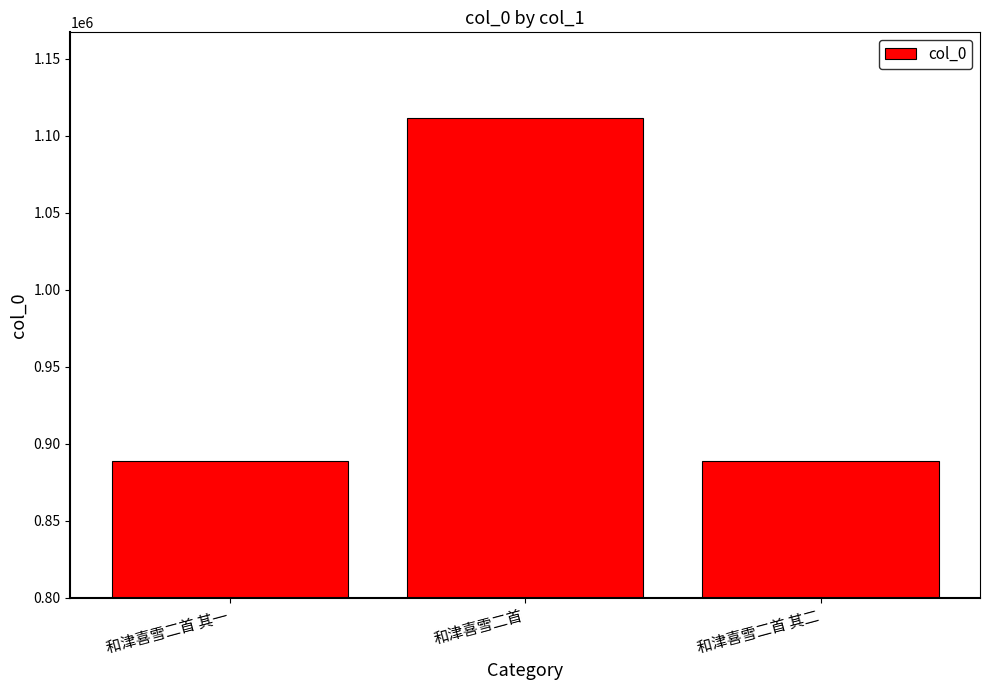

What is the value of the 3rd bar from the left?

889190